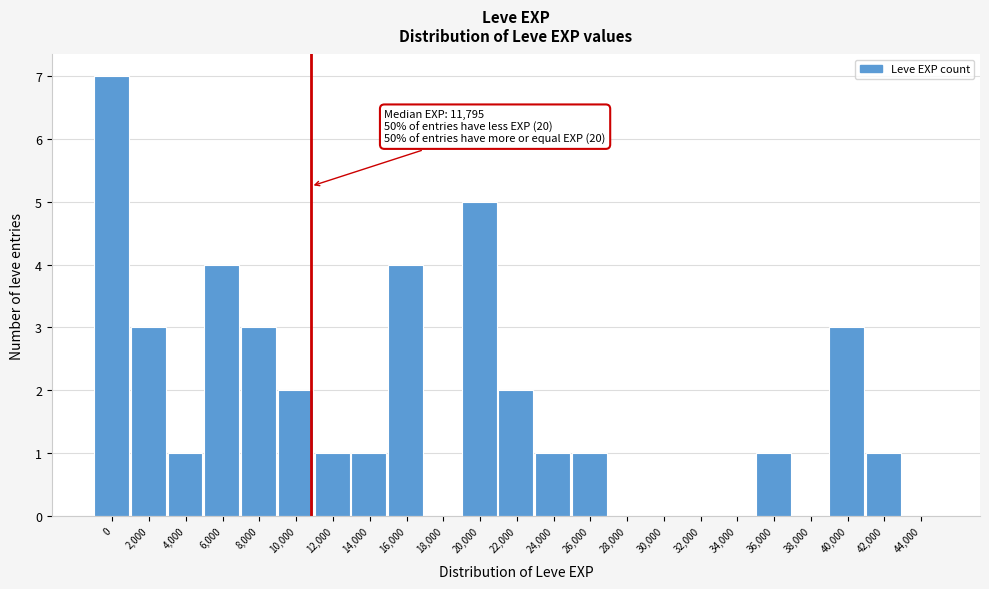

Reading left to right, list all the values displayed in this chart.

0=7	2,000=3	4,000=1	6,000=4	8,000=3	10,000=2	12,000=1	14,000=1	16,000=4	18,000=0	20,000=5	22,000=2	24,000=1	26,000=1	28,000=0	30,000=0	32,000=0	34,000=0	36,000=1	38,000=0	40,000=3	42,000=1	44,000=0